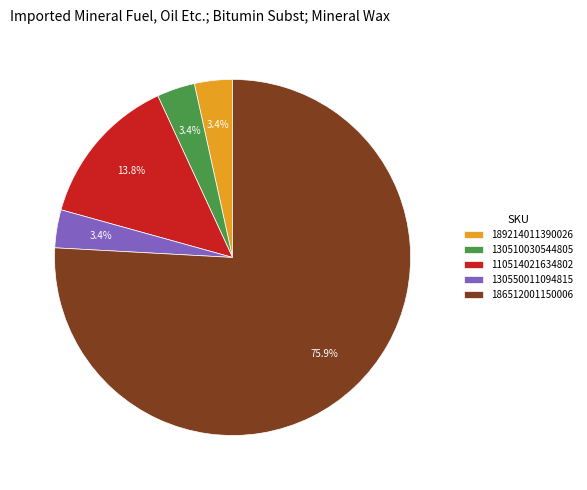

Which category has the biggest portion of the pie?

186512001150006